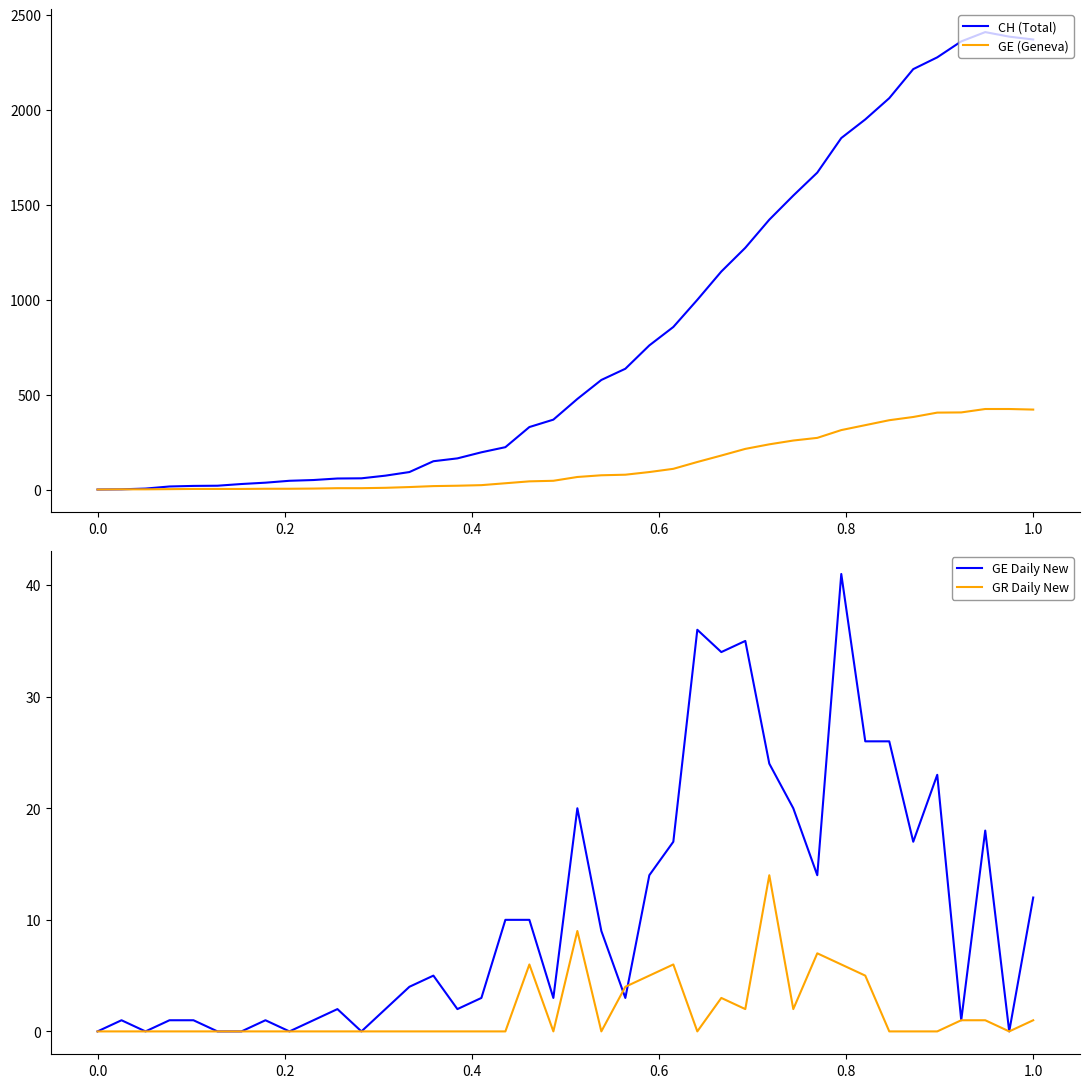

Which series has the largest range (max minus min)?

CH (Total)